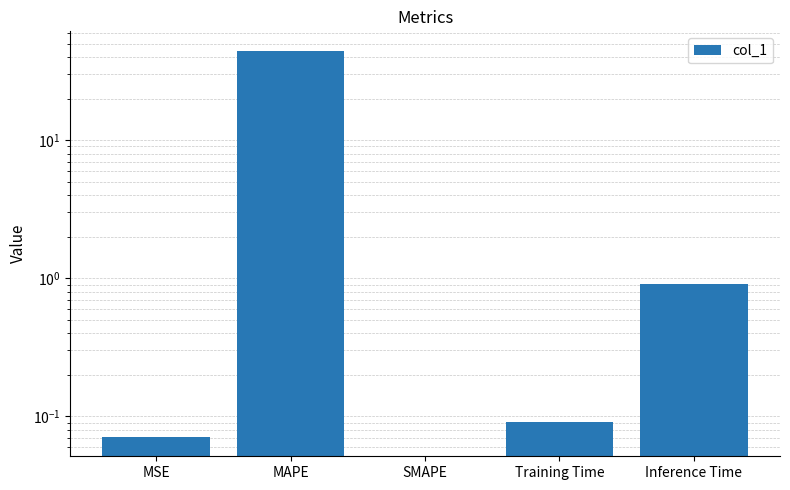

How many data points does each series have?

5